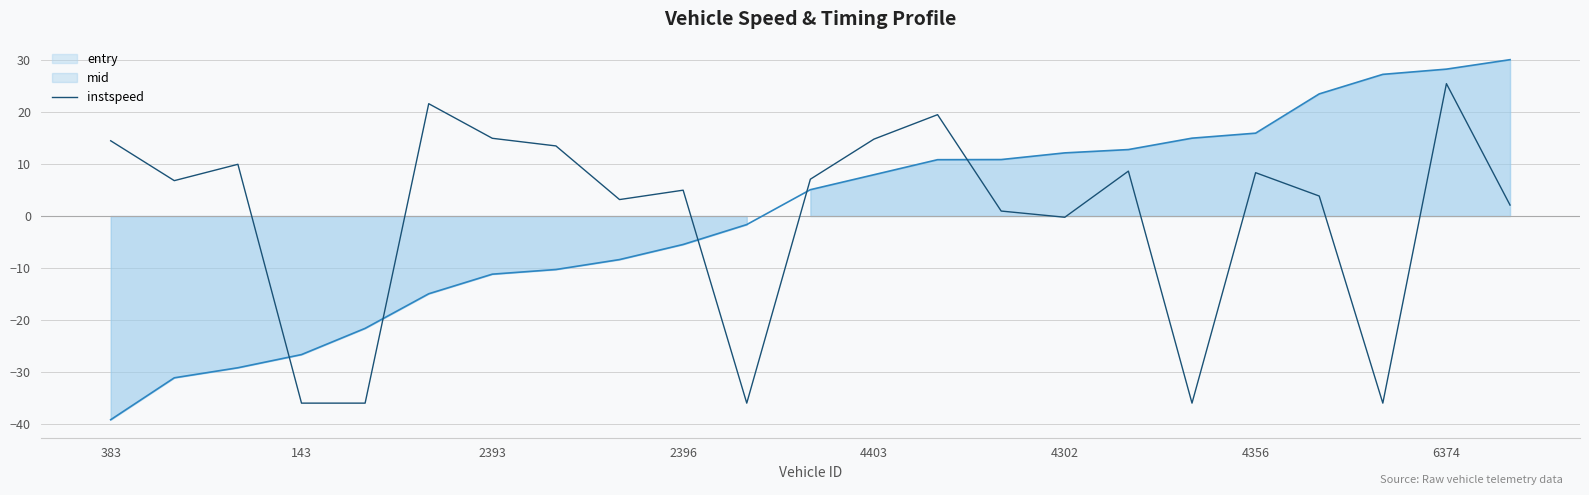

At which label does instspeed first exceed 6?

383